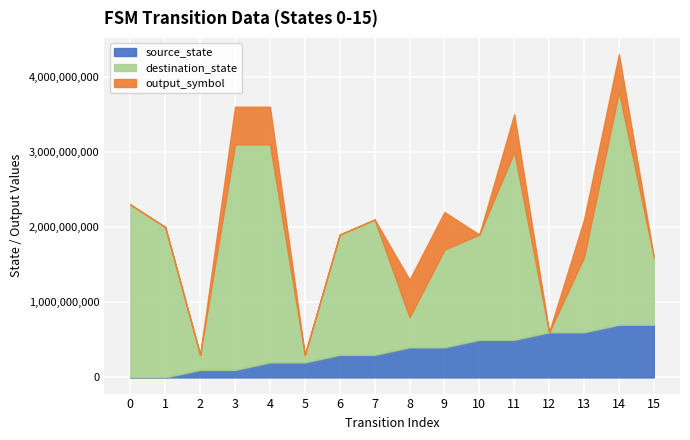

Is the value of destination_state at 12 greater than the value of source_state at 7?

No